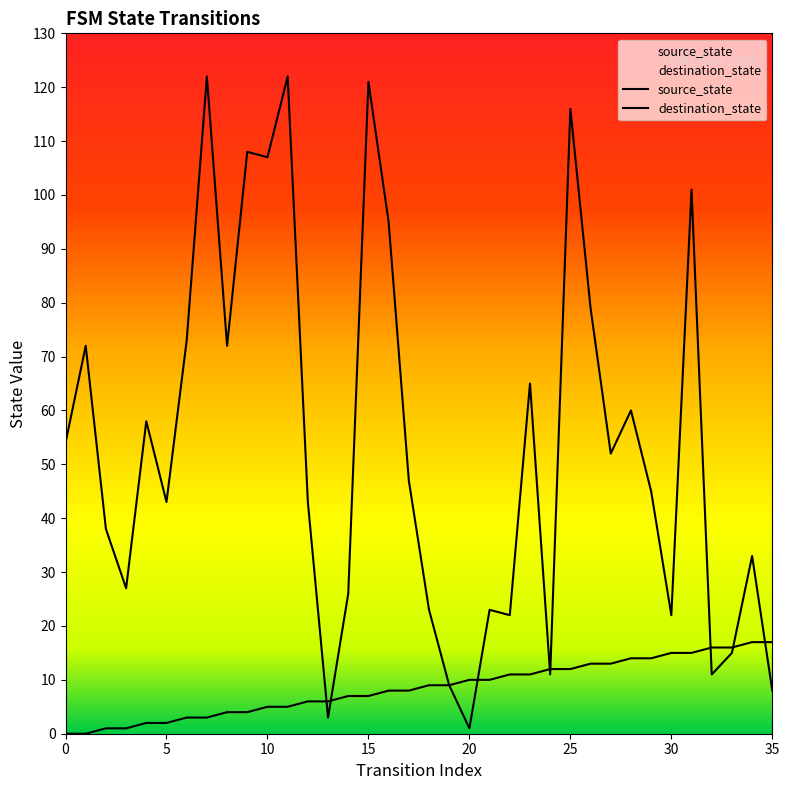

True or false: destination_state has more than 1 points higher than both neighbors.

True